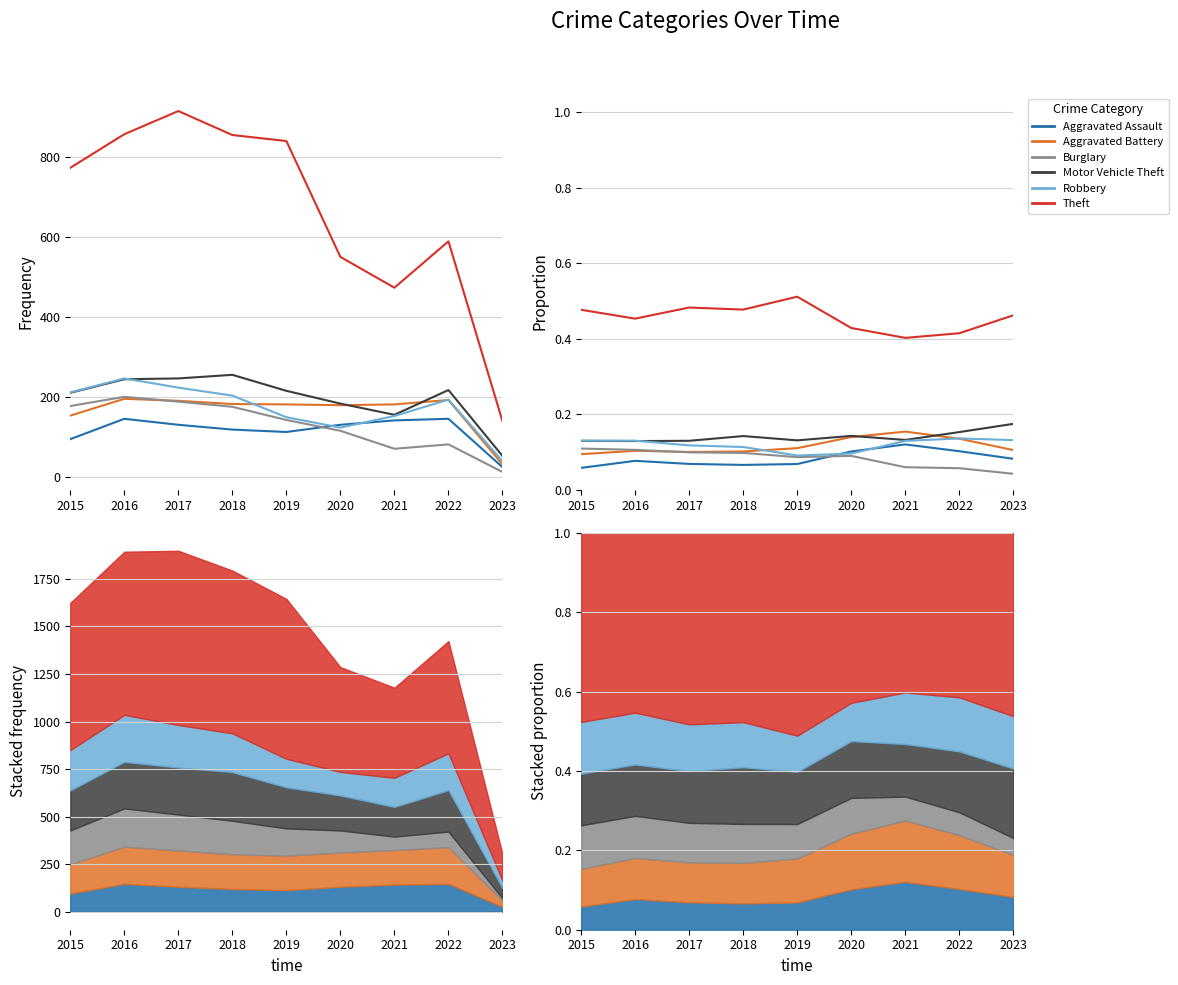

Which series has the largest total across all categories?

Theft